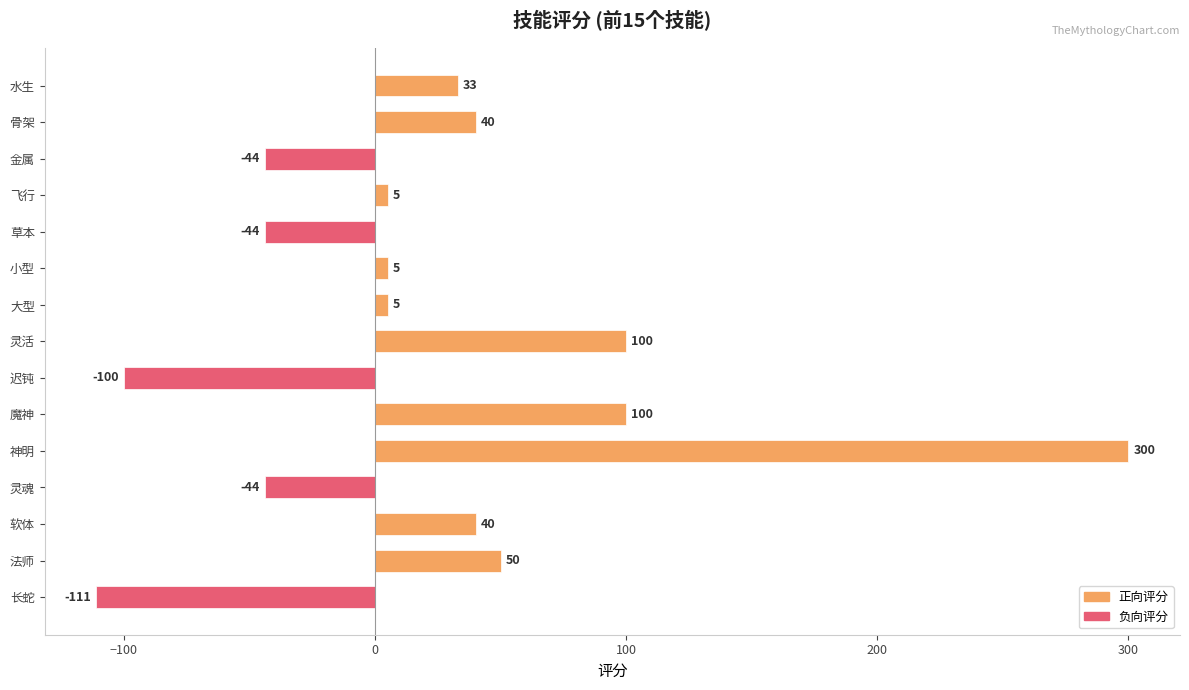

True or false: the data shows 100 at 魔神.

True